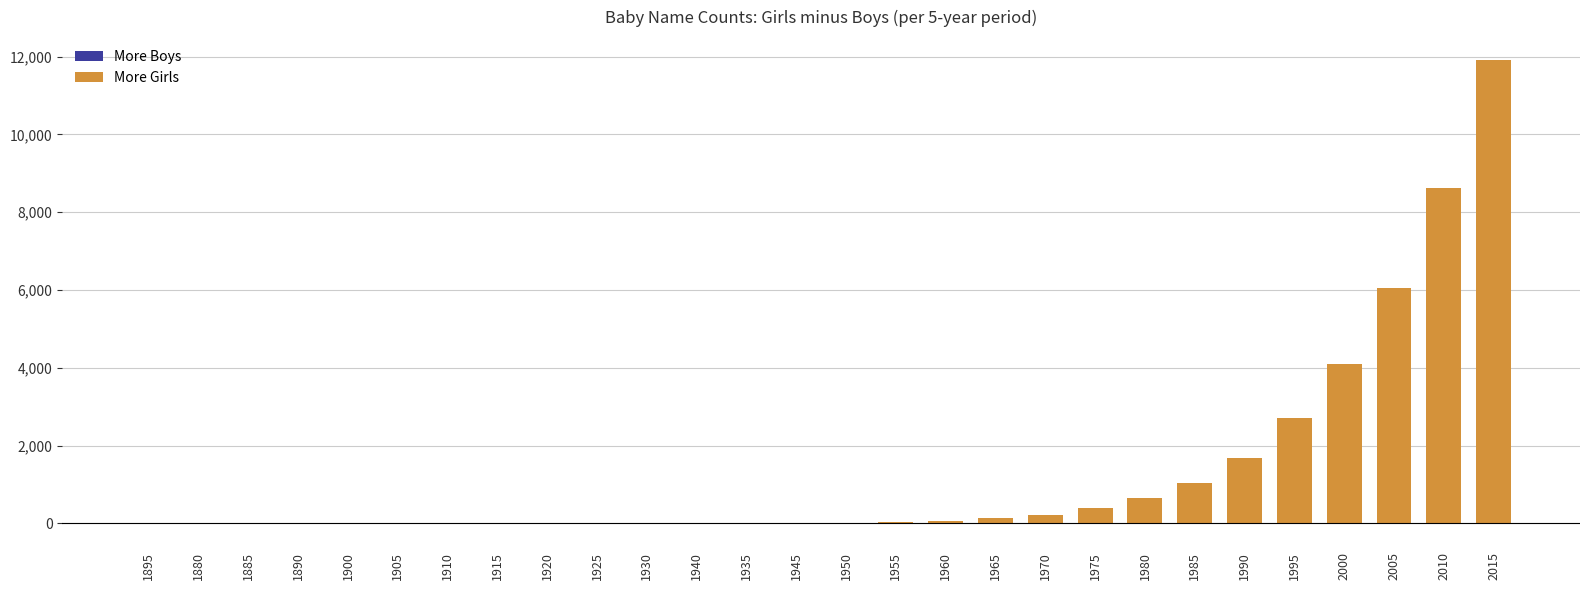

Between 1880 and 2015, which is larger?

2015